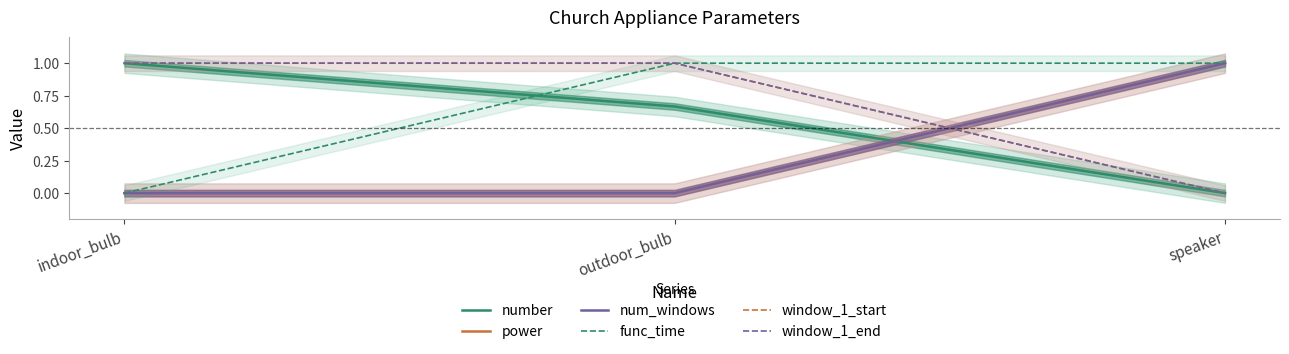

What is the spread (max minus min) of values at speaker?

1.0